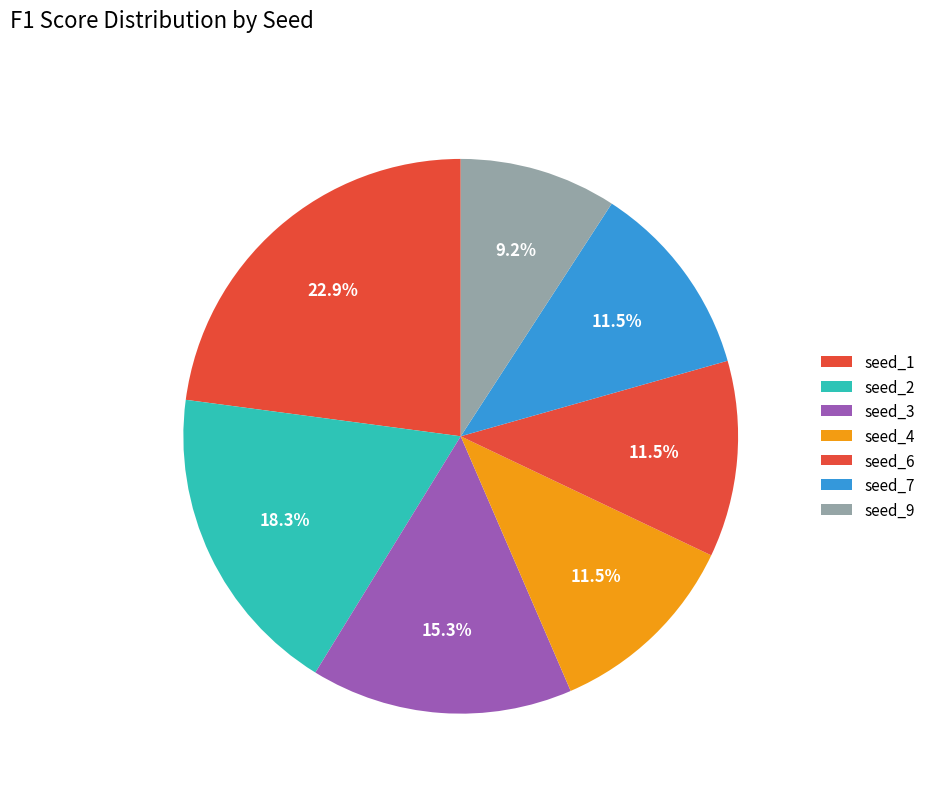

To the nearest percent, what is the difference between the largest and smallest slice percentages?

14%